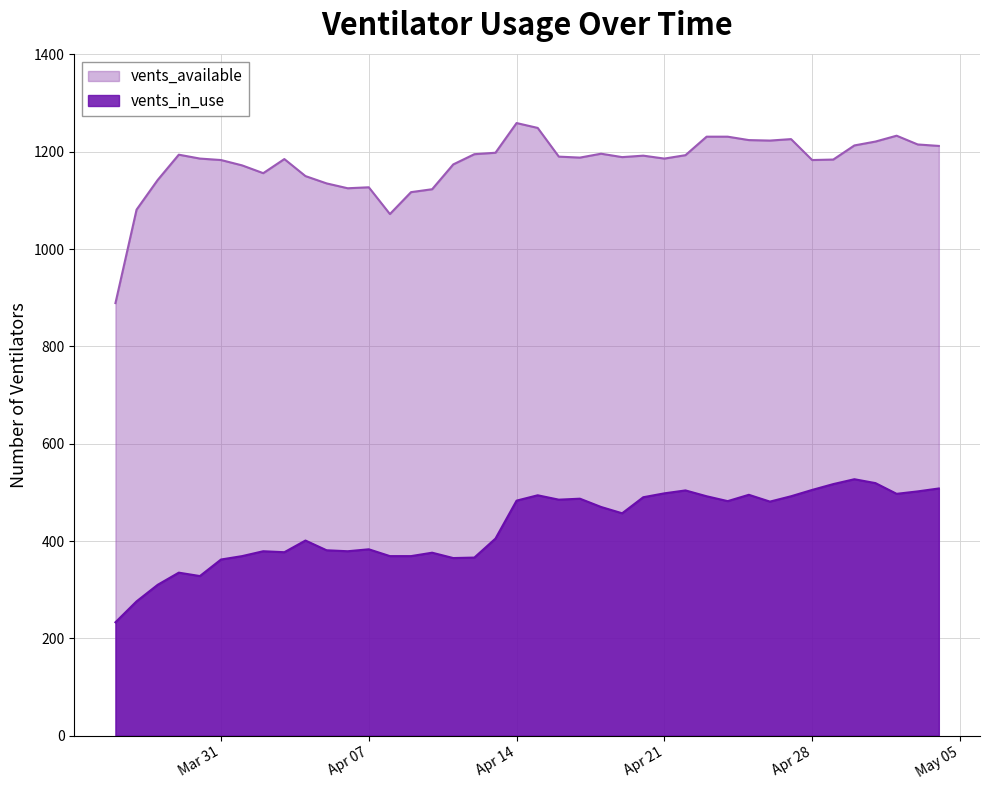

At which category is the sum across all series the highest?

2020-04-15